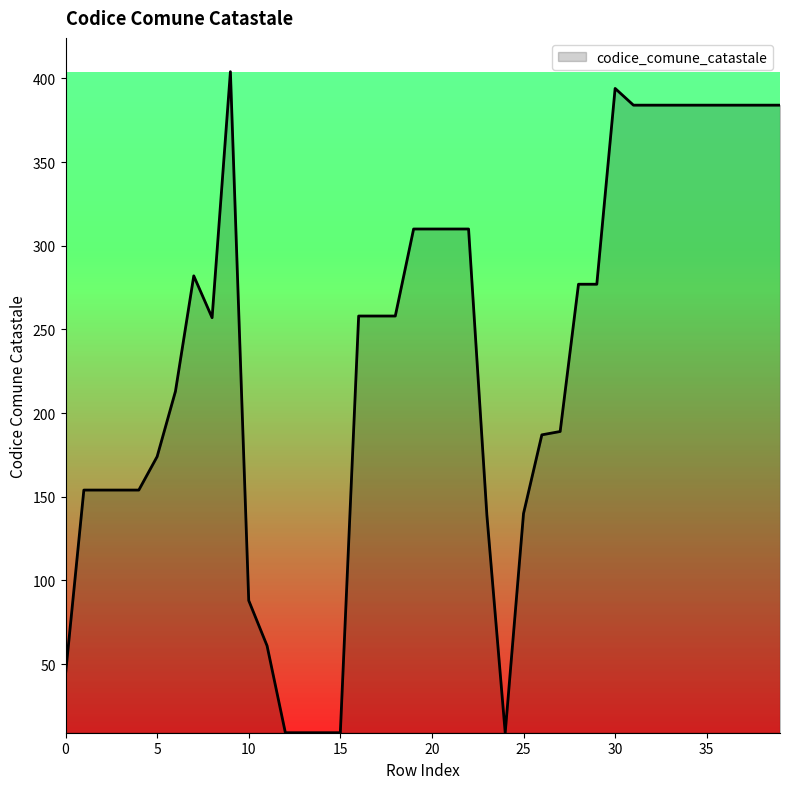

How many lines are shown in the chart?

1